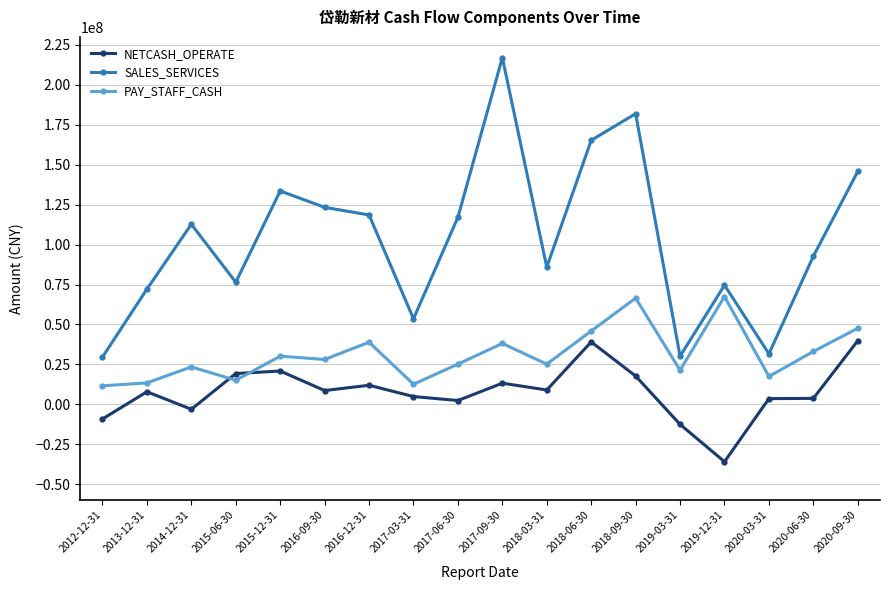

The SALES_SERVICES series shows 96226786.5 at 2013-12-31. True or false?

False